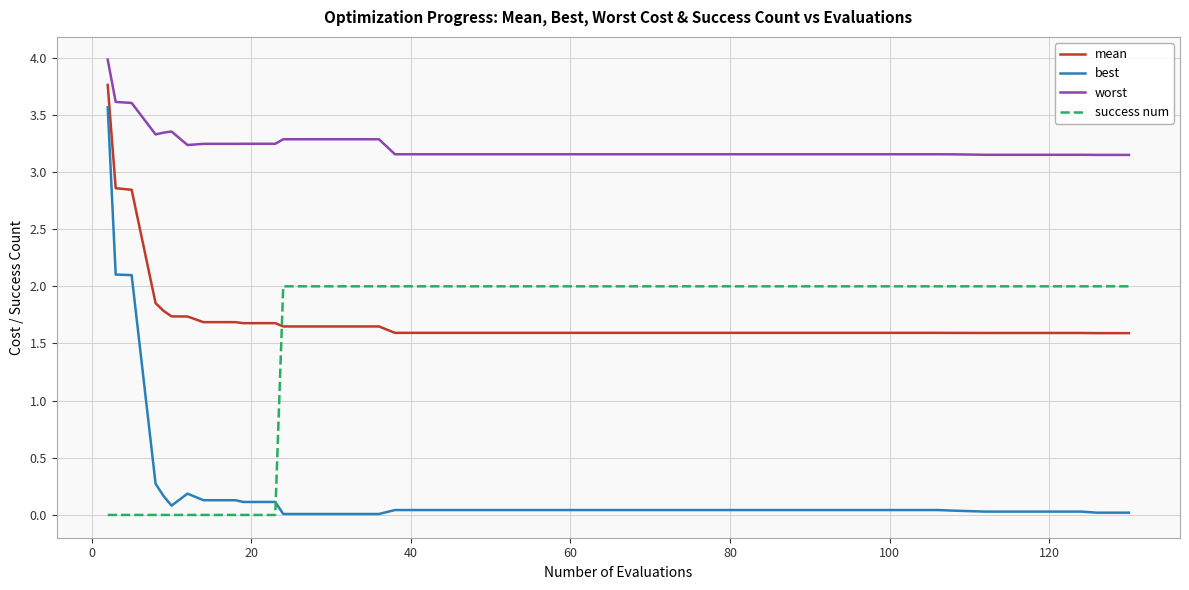

Which series has the largest total across all categories?

worst